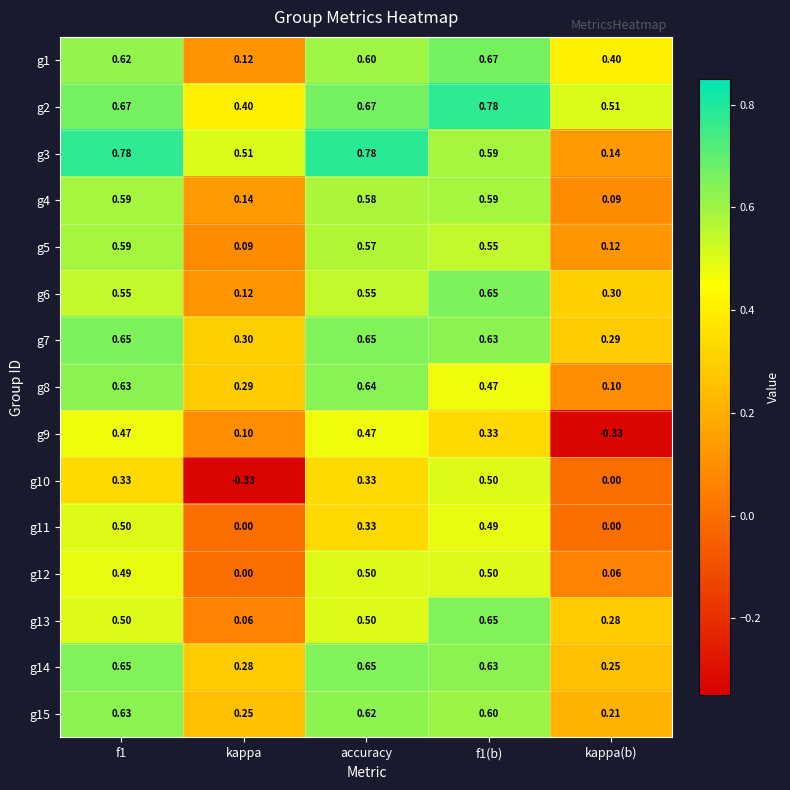

At which label is g13 closest to 0?

kappa